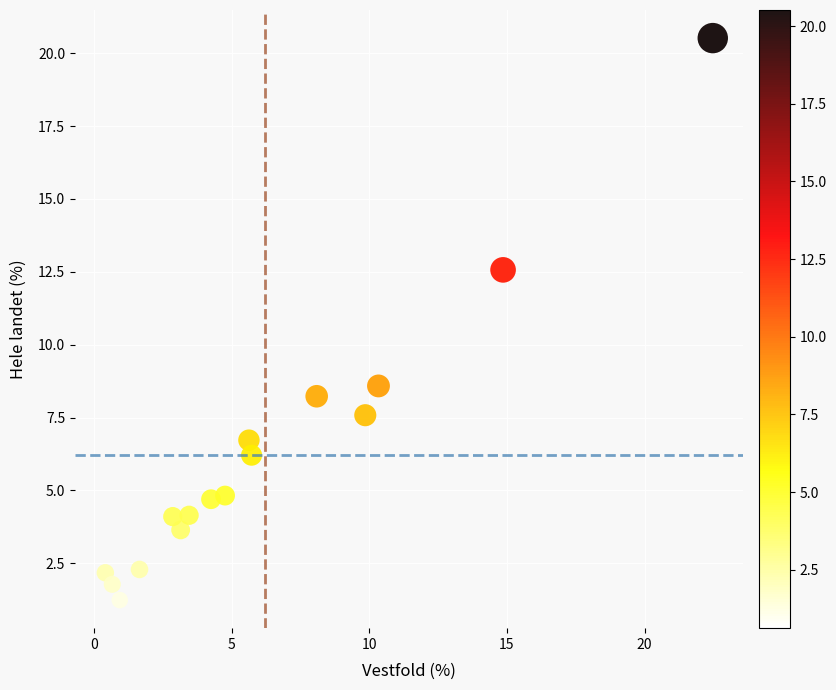

What is the range of Y values (max minus min)?

19.3